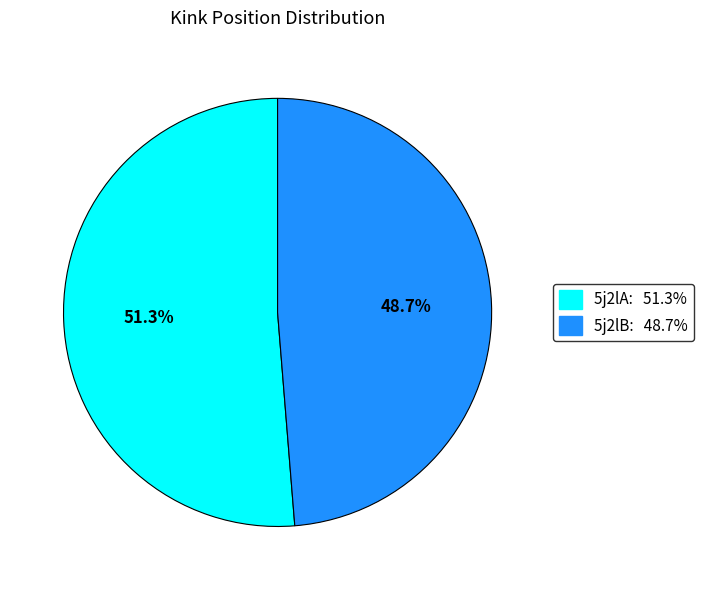

Is there any slice that represents more than half of the pie?

Yes